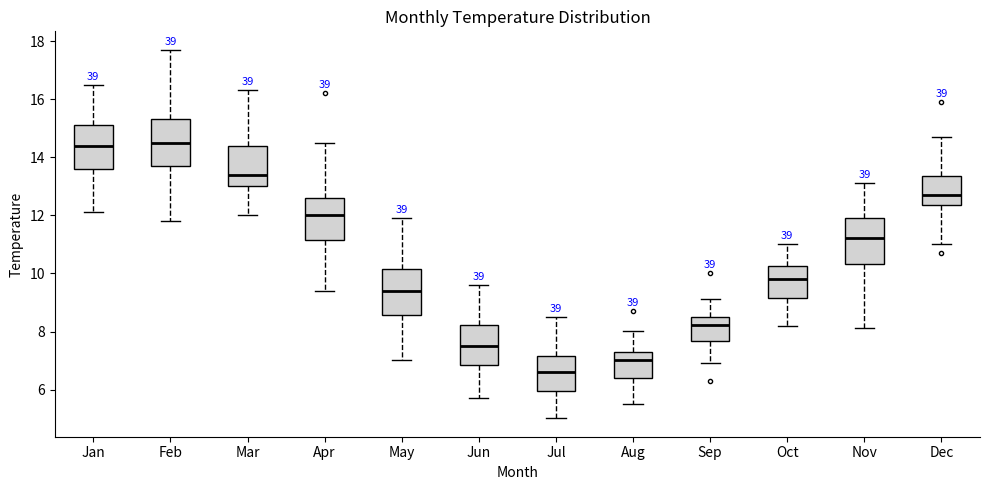

Reading left to right, read every box against the y-axis: the position of its median line, the range the box covers, and the ends of its whiskers. The values are not printed on the chart, so give them approximately, as read against the axis.

Jan: median 14.4, box 13.6 to 15.2, whiskers 12.2 to 16.6
Feb: median 14.6, box 13.8 to 15.4, whiskers 11.8 to 17.8
Mar: median 13.4, box 13.0 to 14.4, whiskers 12.0 to 16.4
Apr: median 12.0, box 11.2 to 12.6, whiskers 9.4 to 14.6
May: median 9.4, box 8.6 to 10.2, whiskers 7.0 to 12.0
Jun: median 7.6, box 6.8 to 8.2, whiskers 5.8 to 9.6
Jul: median 6.6, box 6.0 to 7.2, whiskers 5.0 to 8.6
Aug: median 7.0, box 6.4 to 7.4, whiskers 5.6 to 8.0
Sep: median 8.2, box 7.6 to 8.6, whiskers 7.0 to 9.2
Oct: median 9.8, box 9.2 to 10.2, whiskers 8.2 to 11.0
Nov: median 11.2, box 10.4 to 12.0, whiskers 8.2 to 13.2
Dec: median 12.8, box 12.4 to 13.4, whiskers 11.0 to 14.8